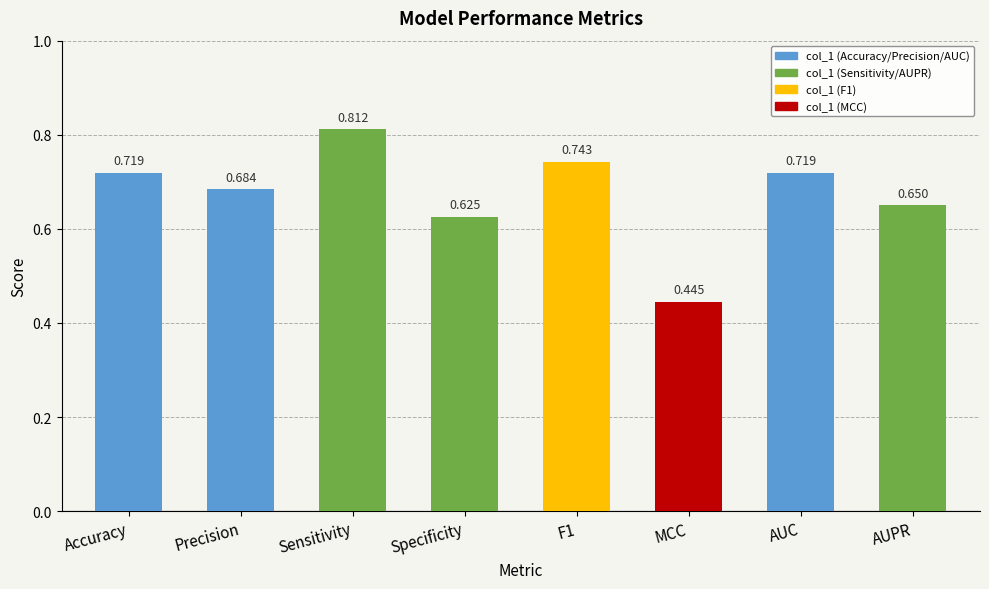

Are the bars grouped side by side (vs. stacked)?

No